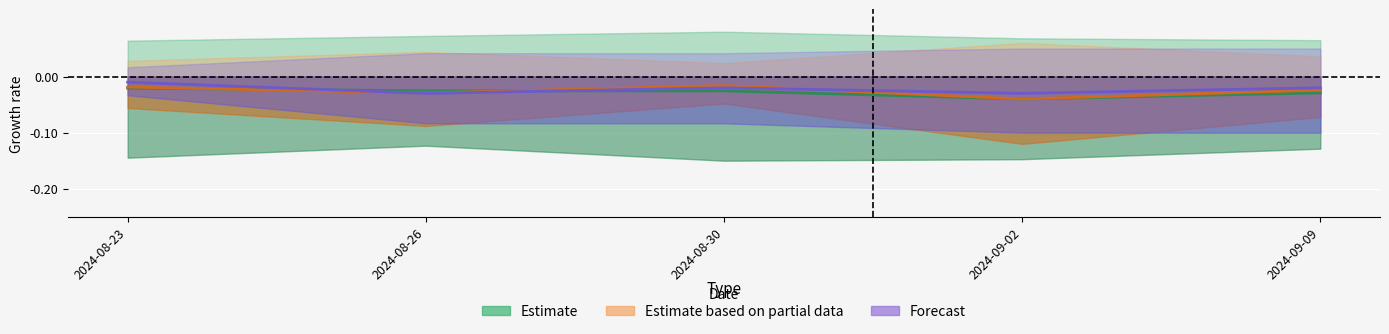

Where is the data nearest to the value 0?

2024-08-23